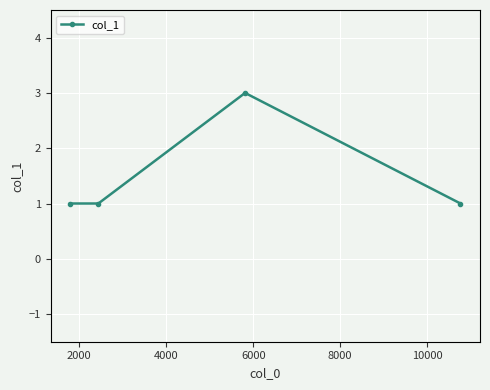

Does the chart have visible grid lines?

Yes